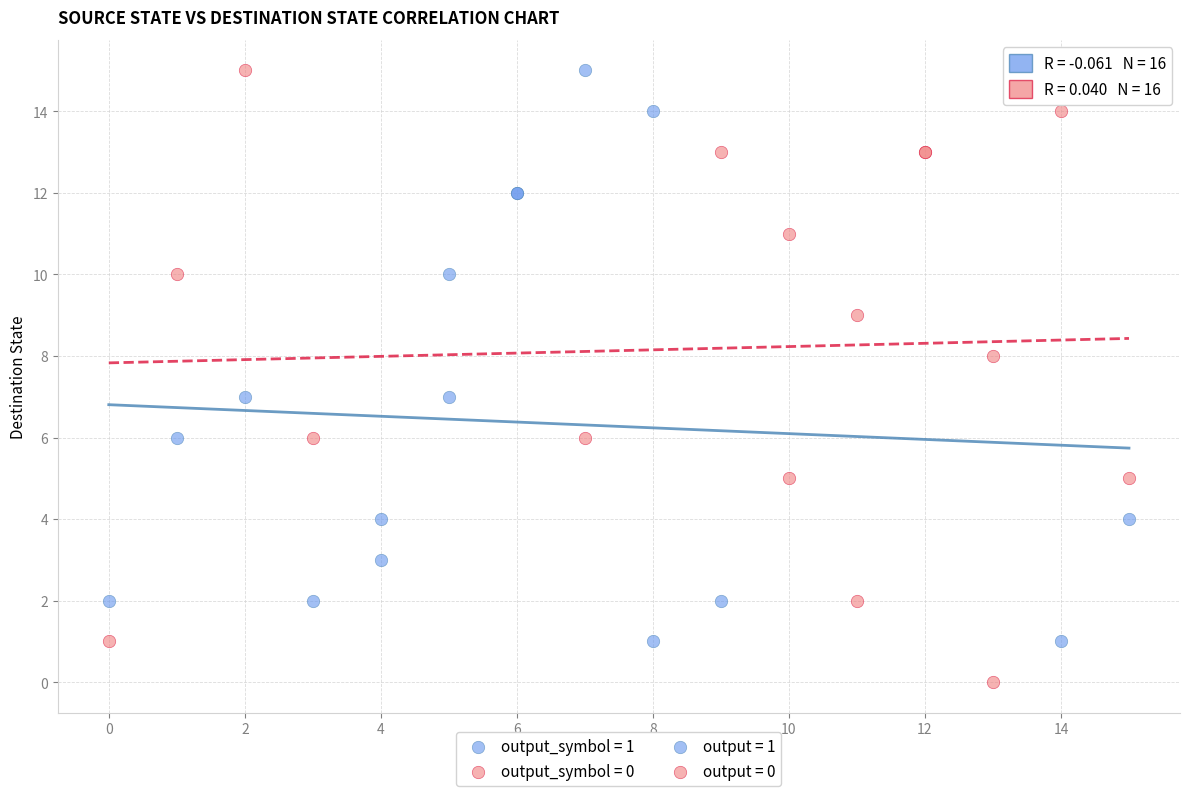

Which series has the widest spread of Y values?

output_symbol = 0